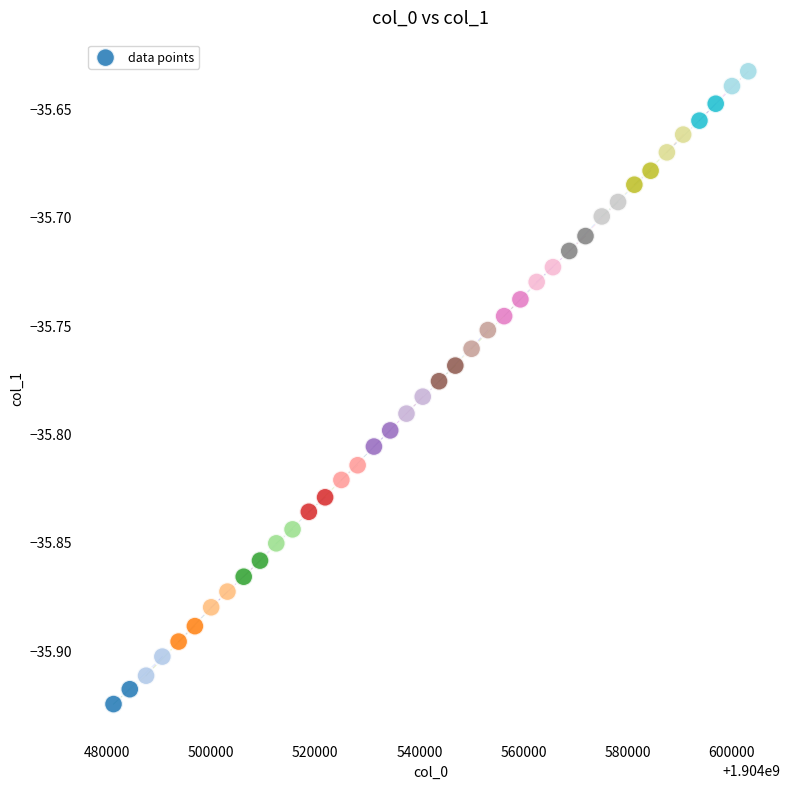

What is the range of Y values (max minus min)?

0.3